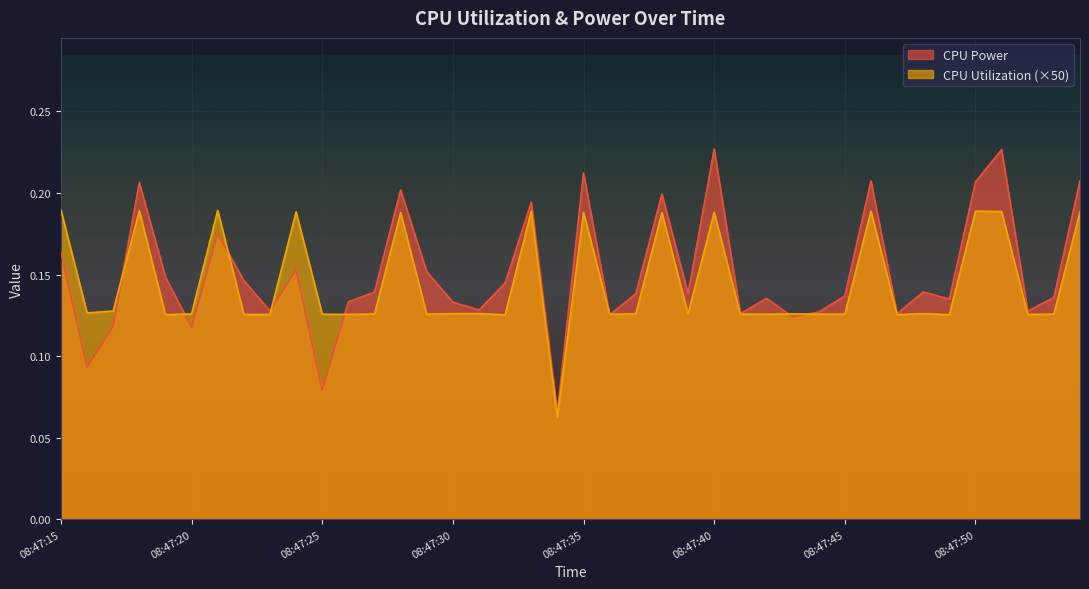

List the series in order of their overall mean, lowest first.

CPU Utilization (×50), CPU Power